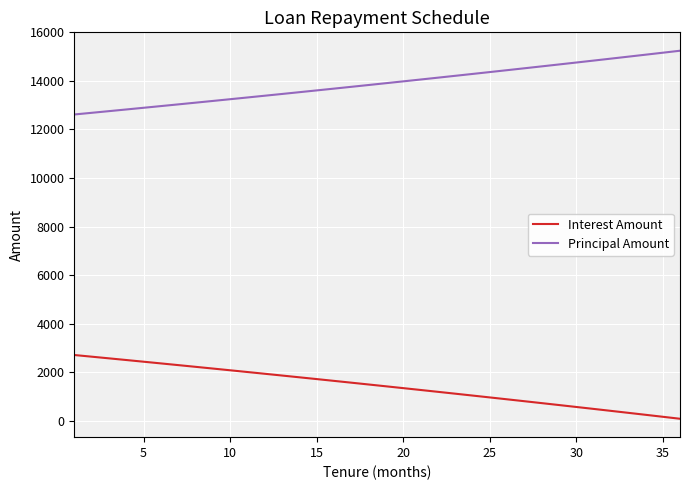

What is the maximum value for Principal Amount?

15242.0